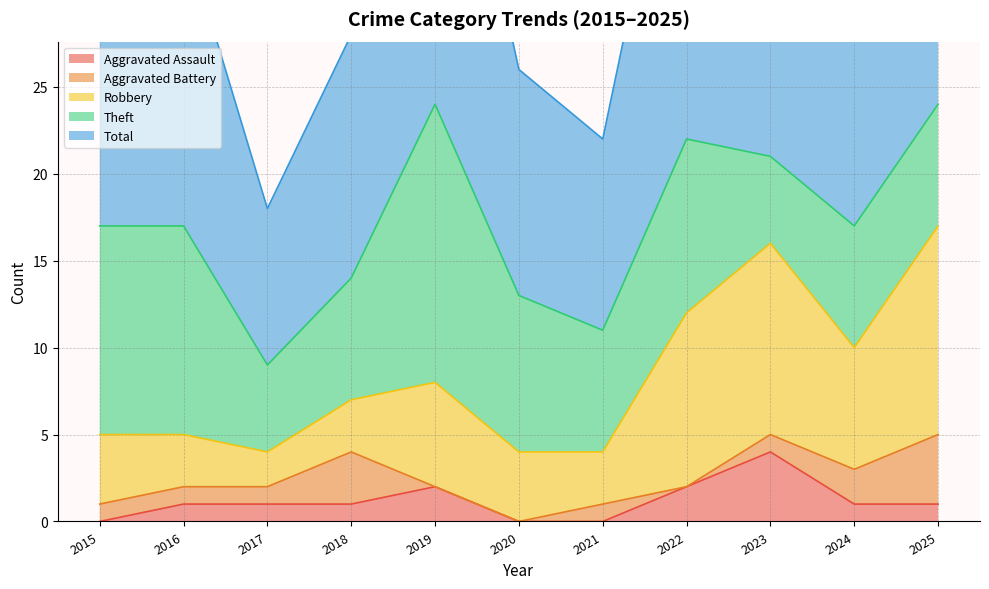

Which series has the largest total across all categories?

Total